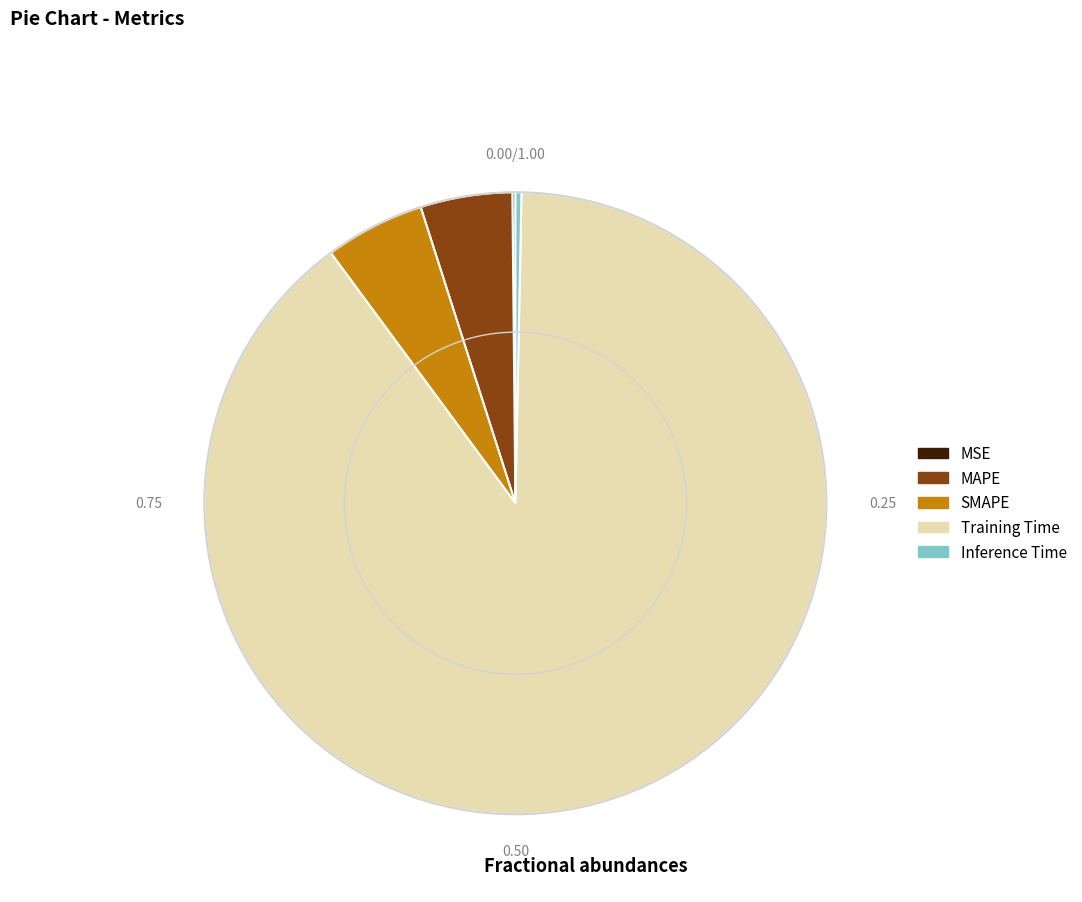

The Training Time slice represents 99% of the pie. True or false?

False